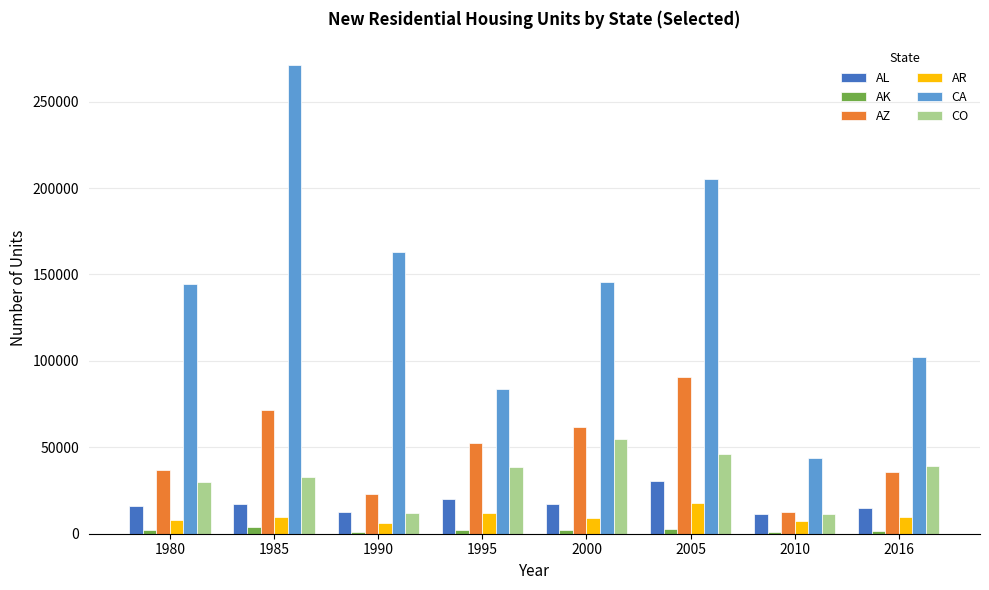

The value of CA at 1990 is 55396. True or false?

False